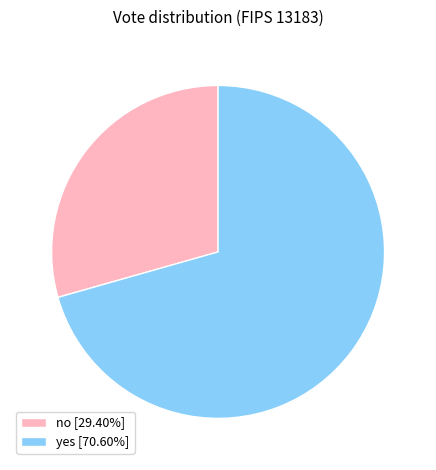

Is it true that yes is 71% of the pie?

True